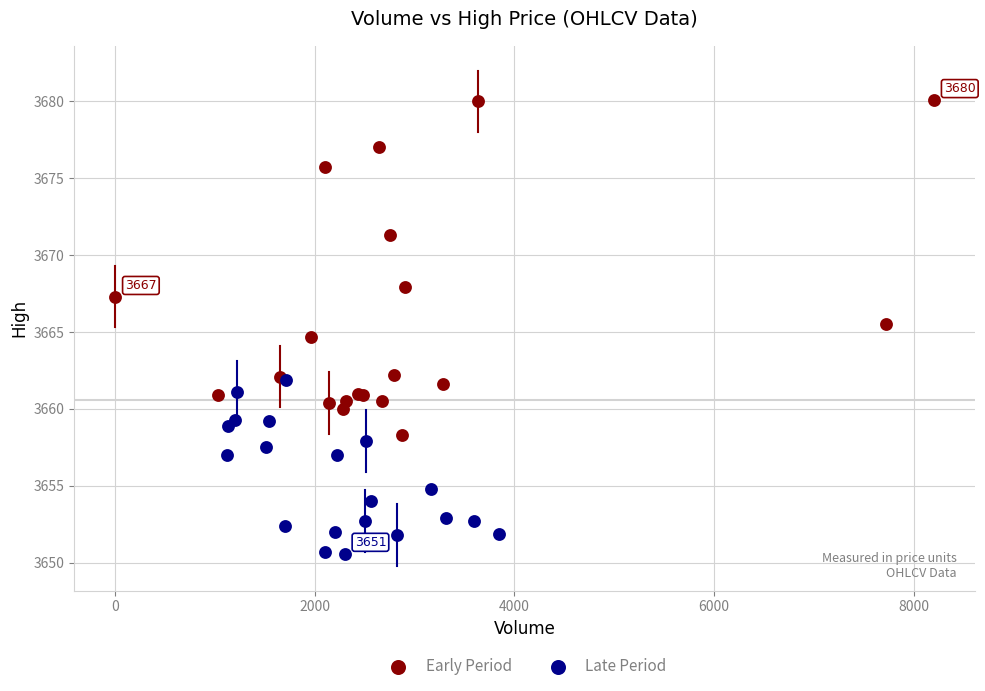

Which series has the largest Y range (max minus min)?

Early Period